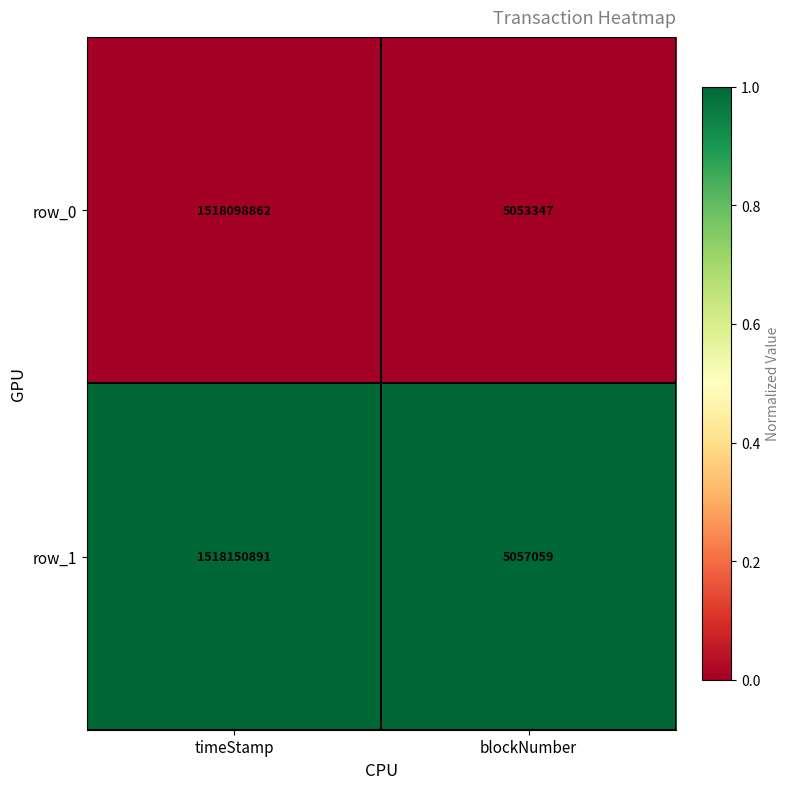

List the series in order of their peak value, lowest first.

row_0, row_1